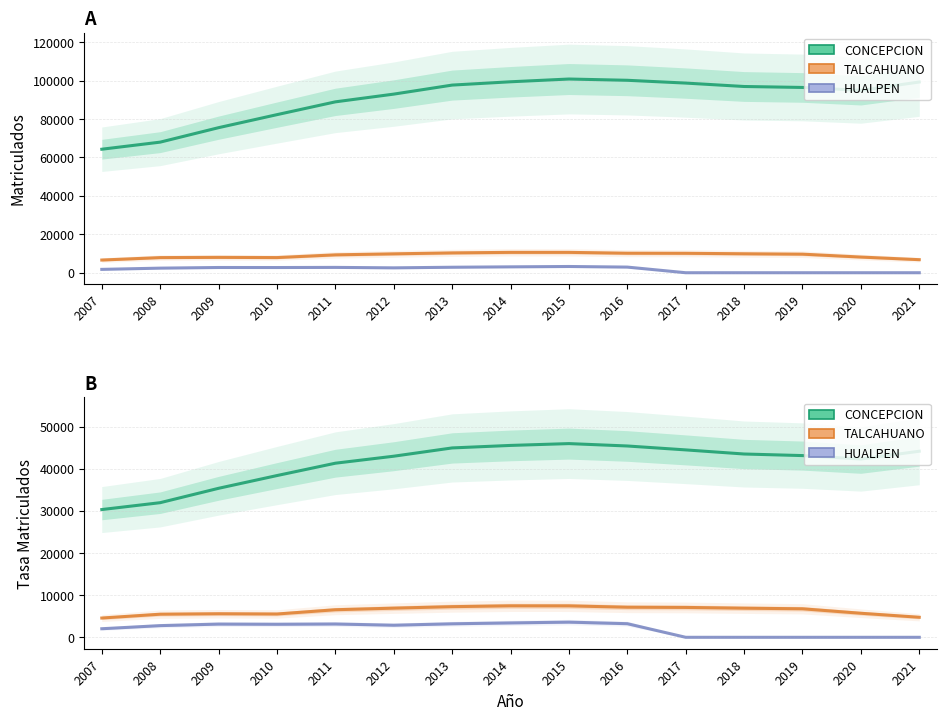

True or false: TALCAHUANO and CONCEPCION cross at least once.

False